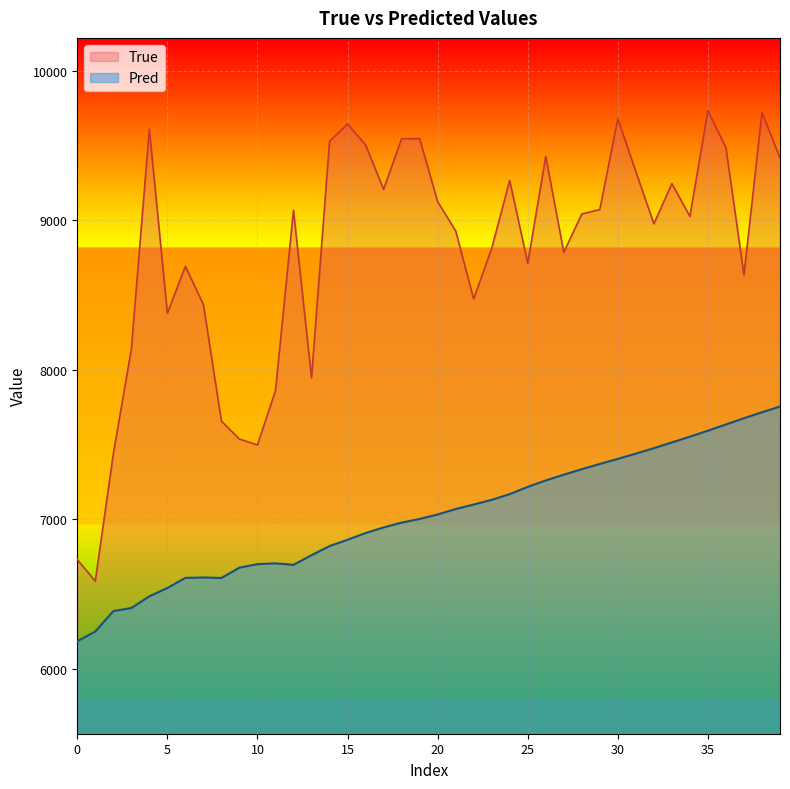

What is the total value across all series at 30?

17083.9